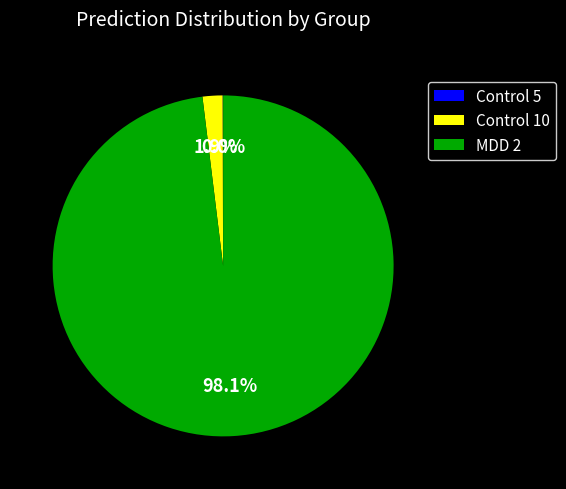

Is it true that MDD 2 is 98% of the pie?

True